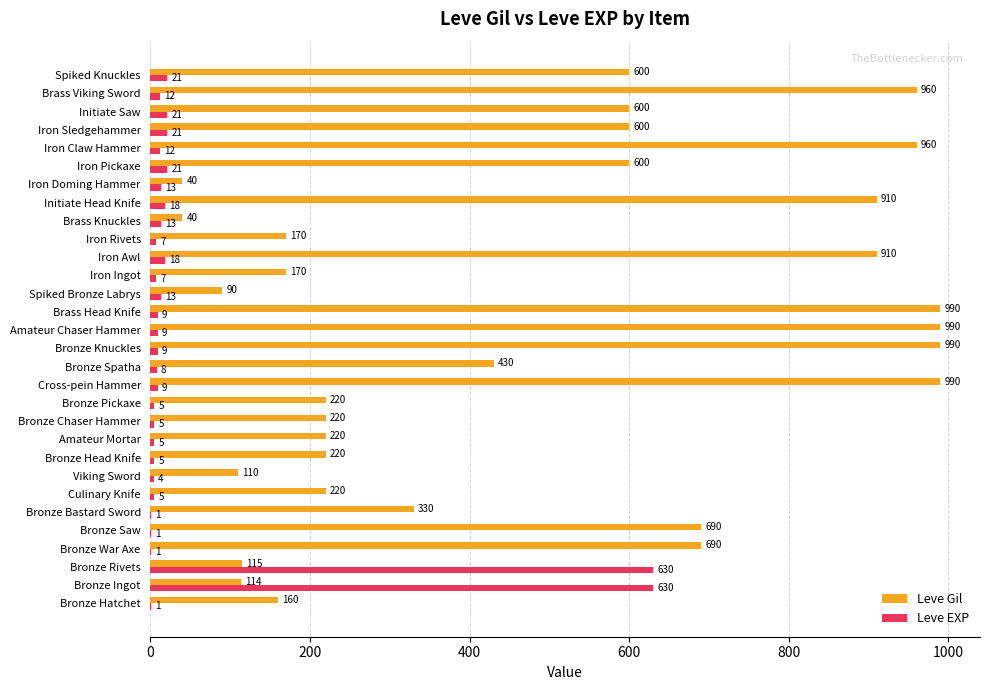

What is the highest value of the Leve Gil series?

990